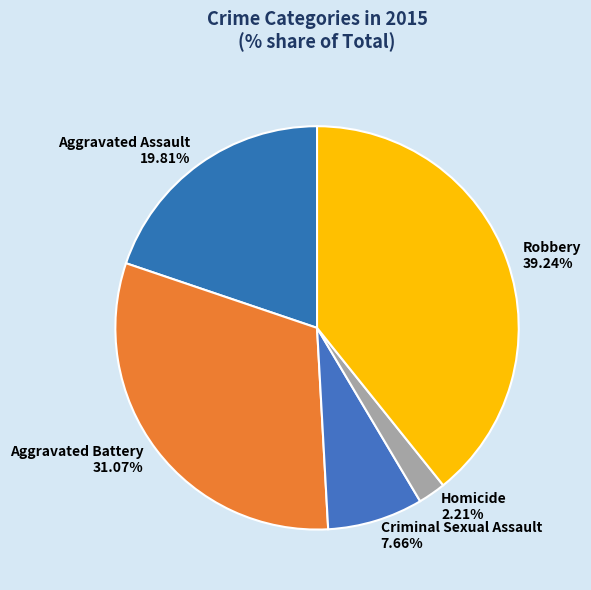

Between Homicide and Criminal Sexual Assault, which is larger?

Criminal Sexual Assault